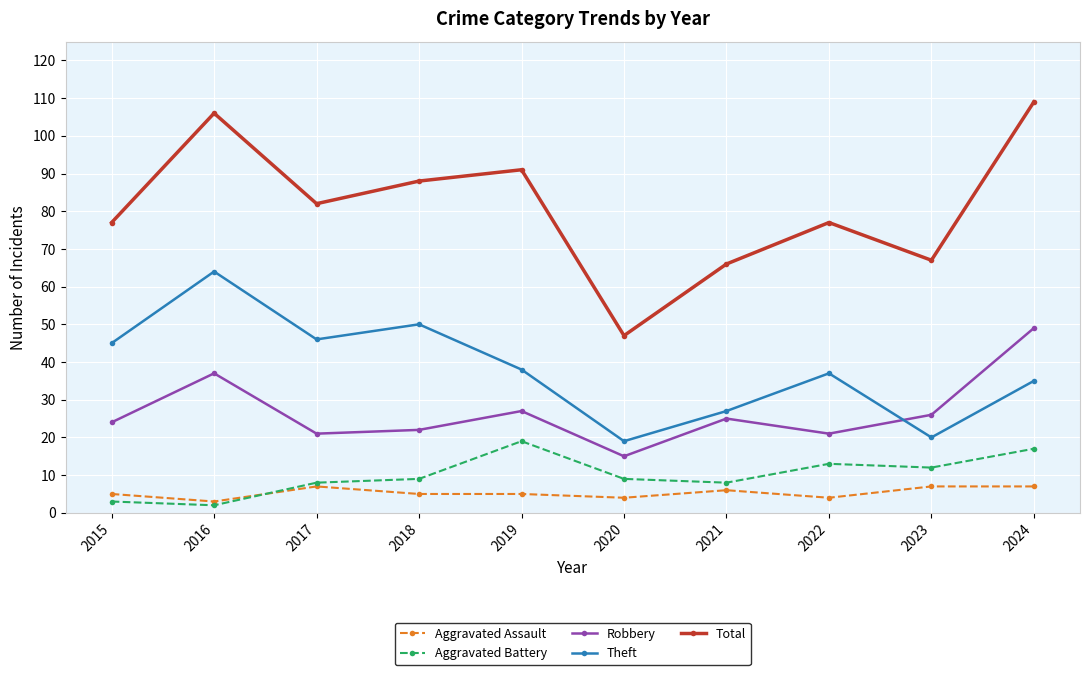

List the series in order of their peak value, highest first.

Total, Theft, Robbery, Aggravated Battery, Aggravated Assault